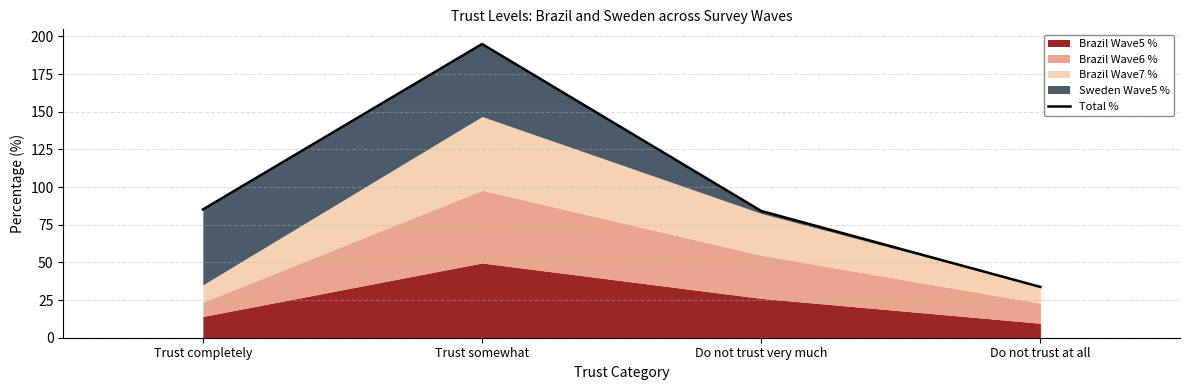

Rank the categories by value from highest to lowest.

Trust somewhat, Trust completely, Do not trust very much, Do not trust at all